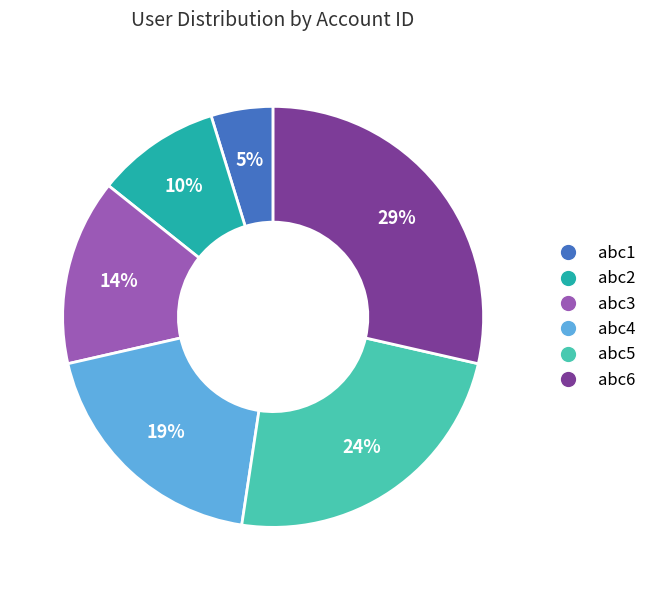

How many slices are in this pie chart?

6